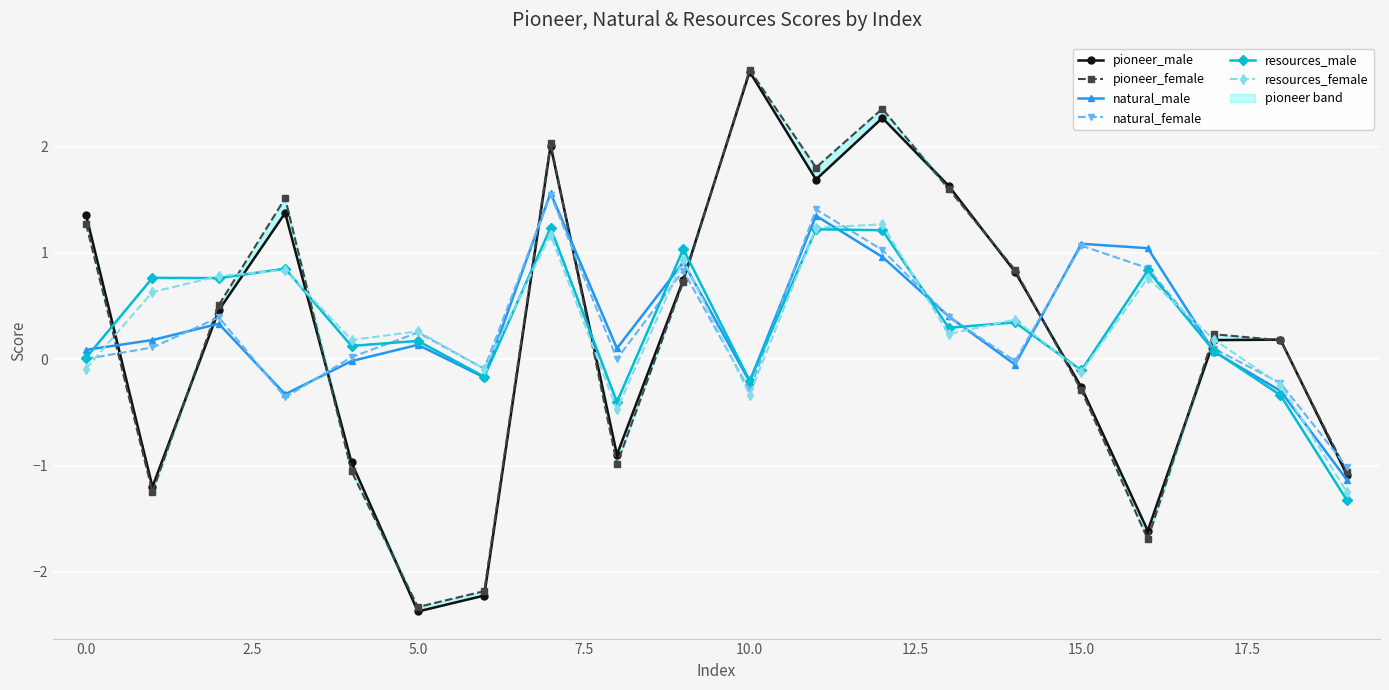

How many values in pioneer_male are below zero?

8